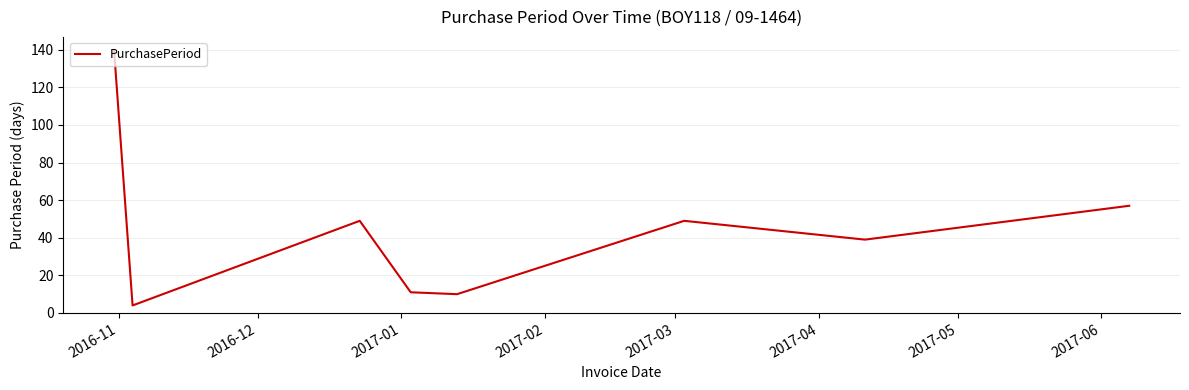

What is the maximum value shown in the chart?

140